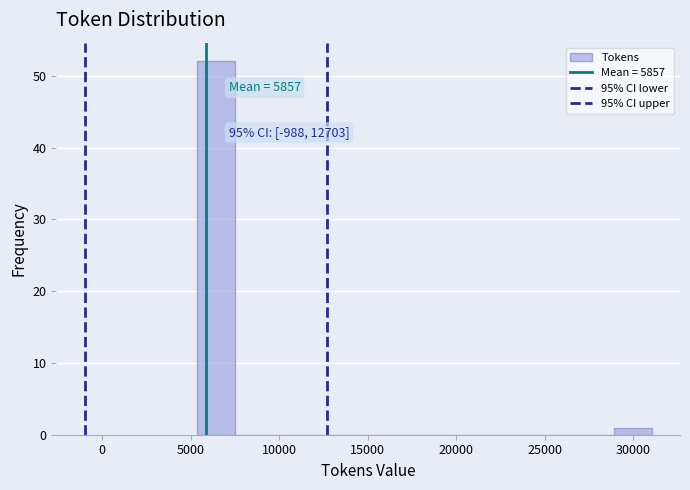

Which range on the x-axis has the tallest bar?

5500 to 7500